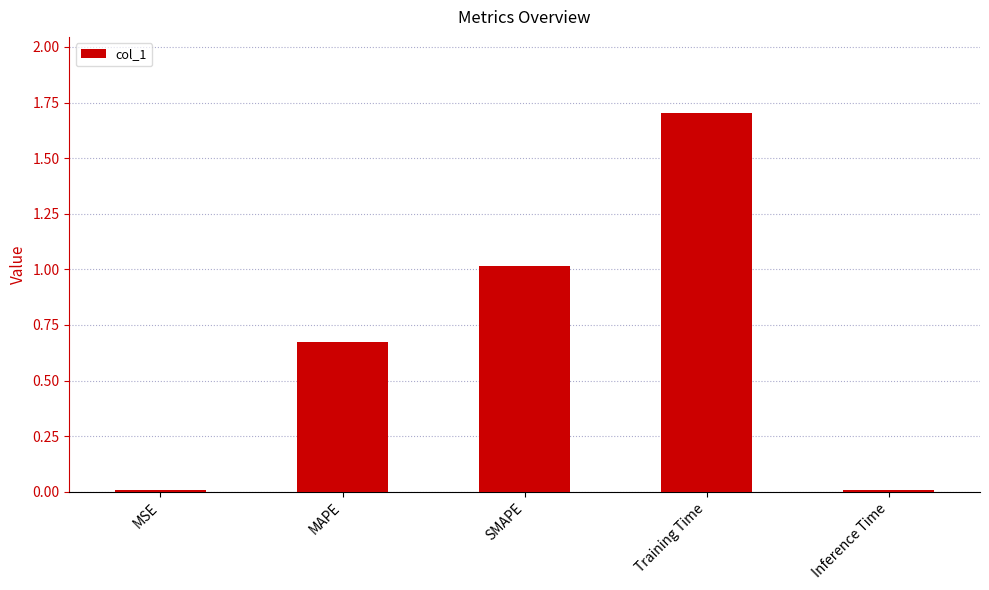

How many categories are shown in the chart?

5